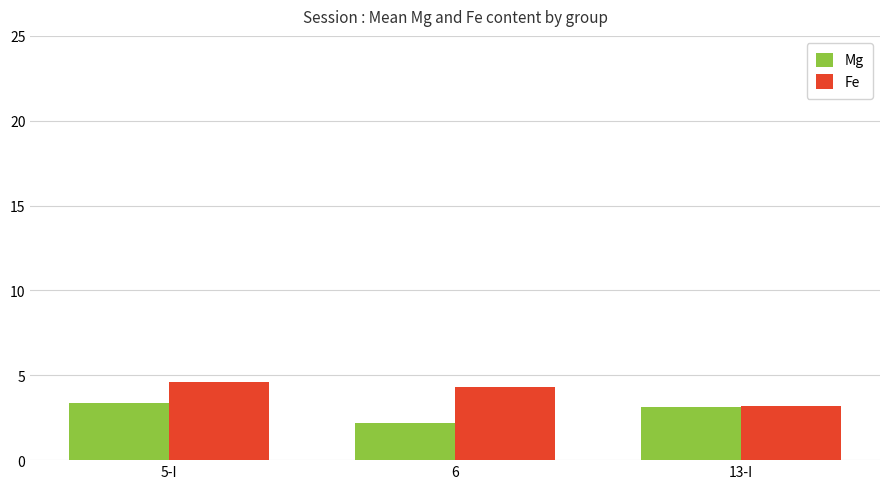

What is the label of the 1st bar from the right?

13-I